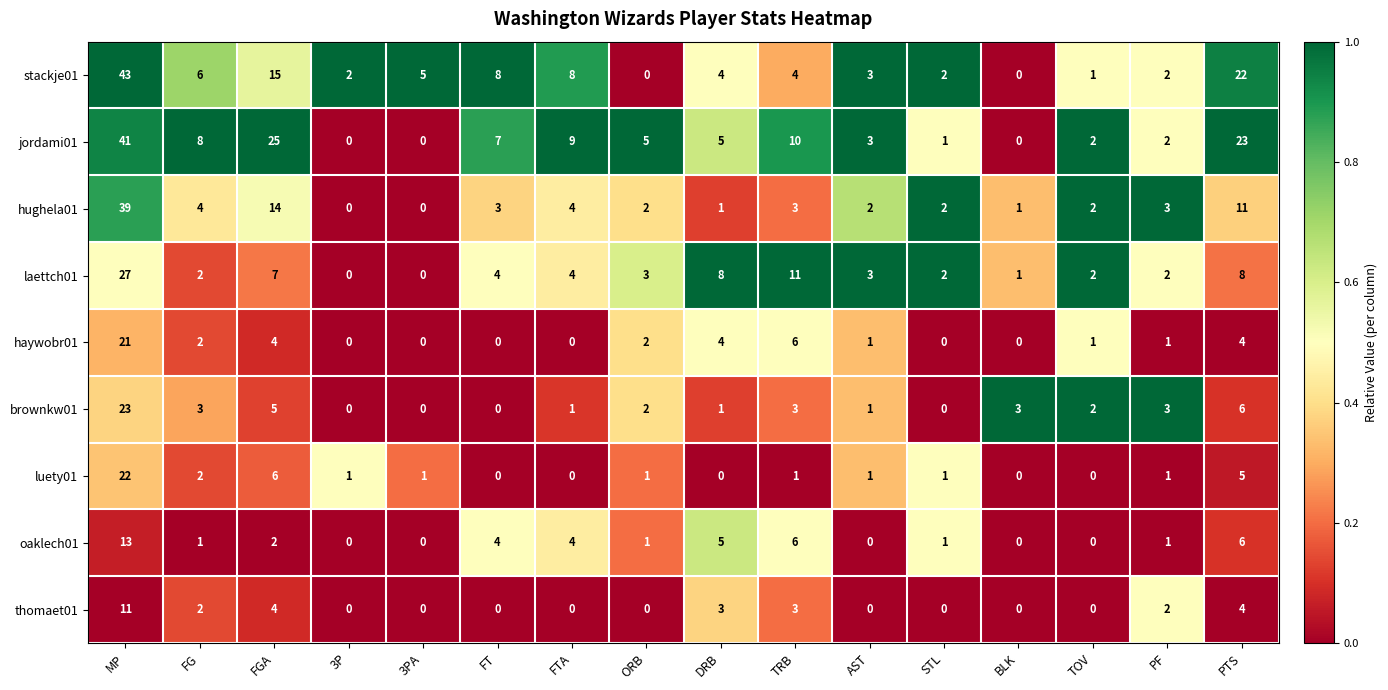

List the series in order of their peak value, lowest first.

thomaet01, oaklech01, haywobr01, luety01, brownkw01, laettch01, hughela01, jordami01, stackje01